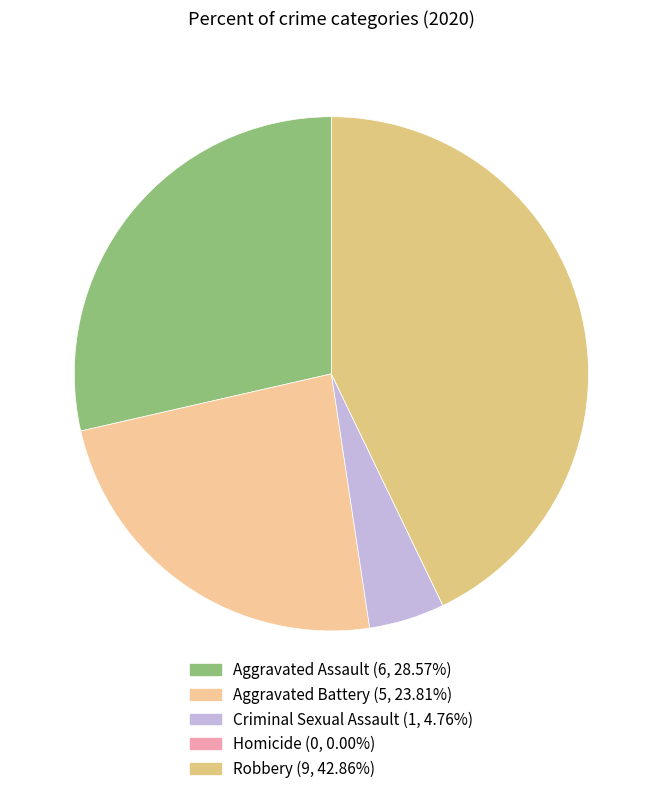

How many segments does this pie chart have?

5